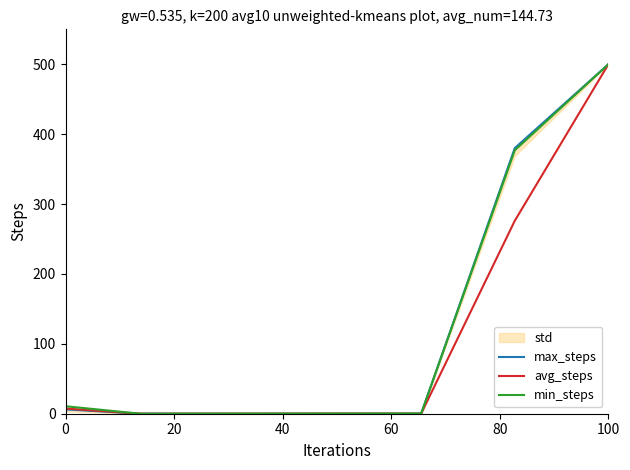

Is the value of min_steps at 100 greater than the value of max_steps at 0?

Yes